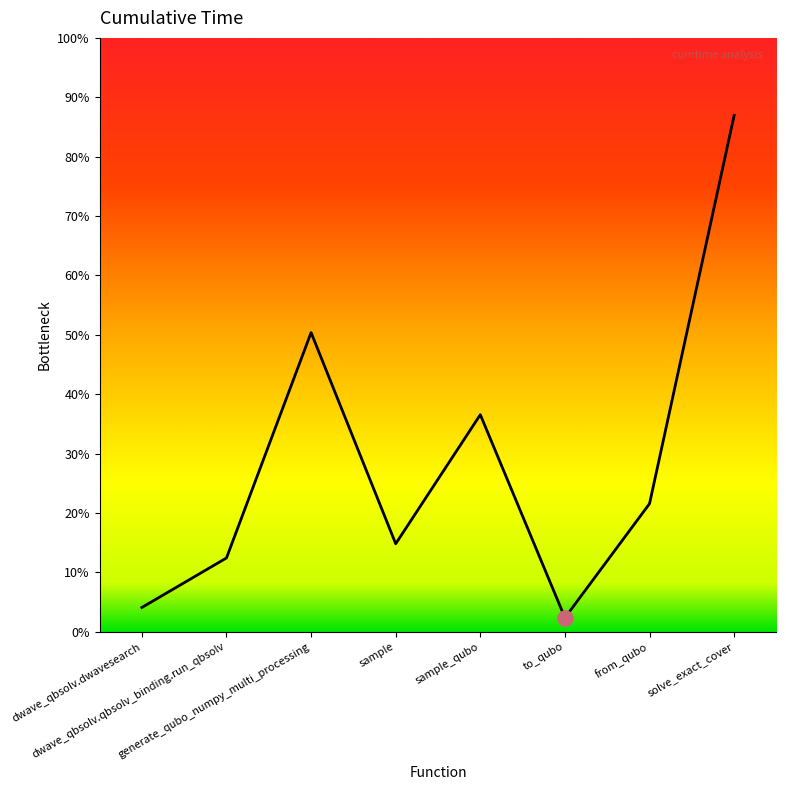

Between sample_qubo and dwave_qbsolv.dwavesearch, which is larger?

sample_qubo